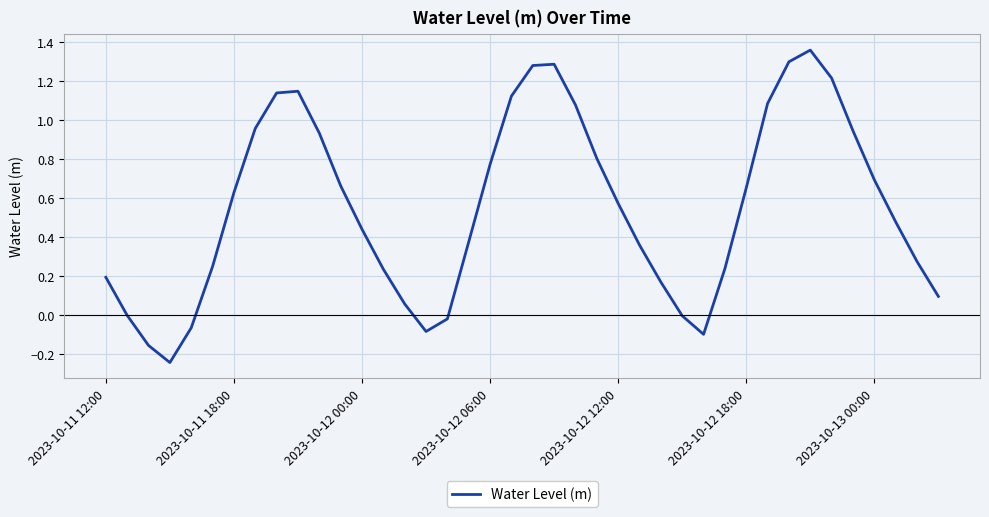

What is the difference between the maximum and minimum values?

1.6